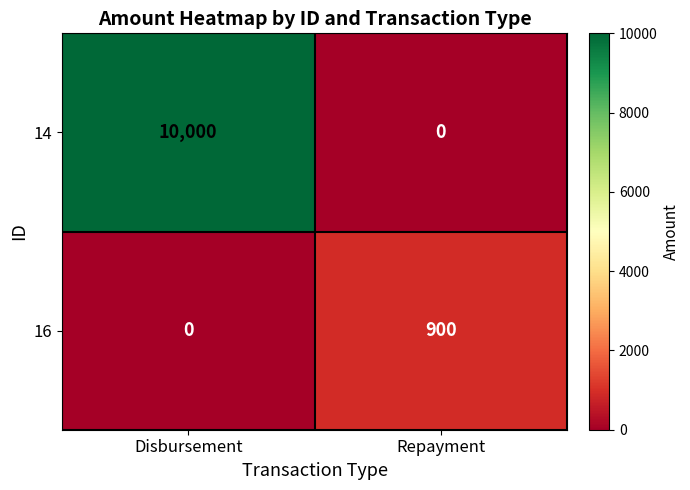

Is the value of 14 at Disbursement greater than the value of 16 at Repayment?

Yes